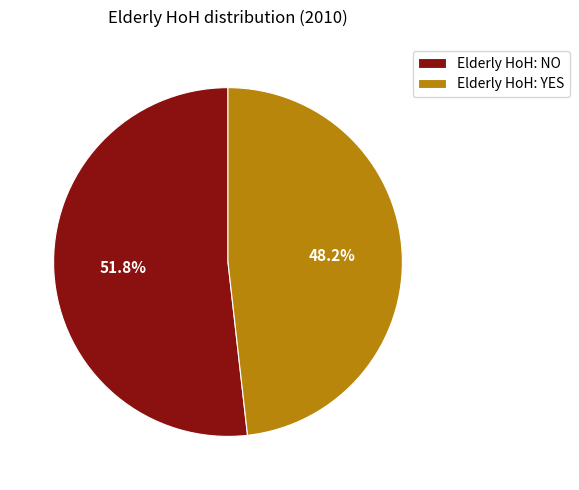

What is the ratio of the value at Elderly HoH: NO to the value at Elderly HoH: YES?

1.1